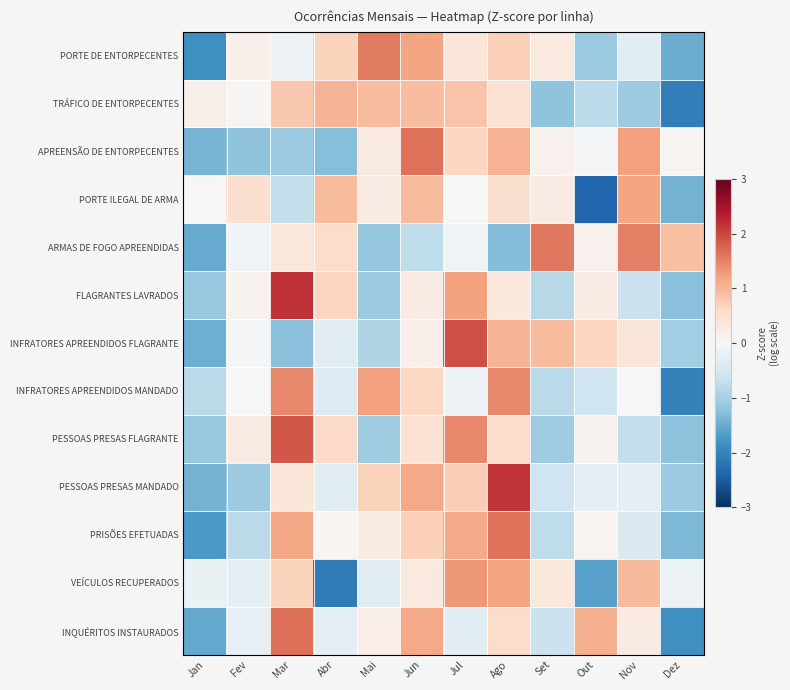

Reading left to right, extract all data points from this chart.

PORTE DE ENTORPECENTES: Jan=-1.8	Fev=0.1	Mar=-0.2	Abr=0.7	Mai=1.6	Jun=1.2	Jul=0.4	Ago=0.7	Set=0.3	Out=-1.1	Nov=-0.3	Dez=-1.5
TRÁFICO DE ENTORPECENTES: Jan=0.2	Fev=0.0	Mar=0.8	Abr=1.0	Mai=0.9	Jun=0.9	Jul=0.9	Ago=0.5	Set=-1.2	Out=-0.8	Nov=-1.1	Dez=-2.1
APREENSÃO DE ENTORPECENTES: Jan=-1.4	Fev=-1.2	Mar=-1.1	Abr=-1.3	Mai=0.3	Jun=1.6	Jul=0.7	Ago=1.0	Set=0.1	Out=-0.1	Nov=1.2	Dez=0.1
PORTE ILEGAL DE ARMA: Jan=0.0	Fev=0.5	Mar=-0.7	Abr=1.0	Mai=0.2	Jun=1.0	Jul=0.0	Ago=0.5	Set=0.2	Out=-2.4	Nov=1.2	Dez=-1.4
ARMAS DE FOGO APREENDIDAS: Jan=-1.5	Fev=-0.1	Mar=0.3	Abr=0.6	Mai=-1.2	Jun=-0.8	Jul=-0.1	Ago=-1.3	Set=1.6	Out=0.1	Nov=1.5	Dez=0.9
FLAGRANTES LAVRADOS: Jan=-1.1	Fev=0.1	Mar=2.2	Abr=0.6	Mai=-1.1	Jun=0.2	Jul=1.2	Ago=0.3	Set=-0.8	Out=0.2	Nov=-0.6	Dez=-1.3
INFRATORES APREENDIDOS FLAGRANTE: Jan=-1.5	Fev=-0.1	Mar=-1.3	Abr=-0.3	Mai=-0.9	Jun=0.2	Jul=1.9	Ago=1.0	Set=0.9	Out=0.7	Nov=0.4	Dez=-1.0
INFRATORES APREENDIDOS MANDADO: Jan=-0.8	Fev=0.0	Mar=1.4	Abr=-0.4	Mai=1.2	Jun=0.6	Jul=-0.2	Ago=1.4	Set=-0.8	Out=-0.6	Nov=0.0	Dez=-2.0
PESSOAS PRESAS FLAGRANTE: Jan=-1.1	Fev=0.2	Mar=1.9	Abr=0.6	Mai=-1.1	Jun=0.4	Jul=1.4	Ago=0.5	Set=-1.1	Out=0.1	Nov=-0.7	Dez=-1.2
PESSOAS PRESAS MANDADO: Jan=-1.4	Fev=-1.1	Mar=0.4	Abr=-0.3	Mai=0.7	Jun=1.1	Jul=0.7	Ago=2.1	Set=-0.6	Out=-0.3	Nov=-0.3	Dez=-1.1
PRISÕES EFETUADAS: Jan=-1.7	Fev=-0.8	Mar=1.2	Abr=0.1	Mai=0.2	Jun=0.7	Jul=1.1	Ago=1.6	Set=-0.8	Out=0.1	Nov=-0.4	Dez=-1.3
VEÍCULOS RECUPERADOS: Jan=-0.2	Fev=-0.3	Mar=0.7	Abr=-2.1	Mai=-0.3	Jun=0.3	Jul=1.3	Ago=1.2	Set=0.3	Out=-1.6	Nov=1.0	Dez=-0.2
INQUÉRITOS INSTAURADOS: Jan=-1.5	Fev=-0.2	Mar=1.7	Abr=-0.3	Mai=0.2	Jun=1.1	Jul=-0.3	Ago=0.6	Set=-0.7	Out=1.1	Nov=0.3	Dez=-1.8